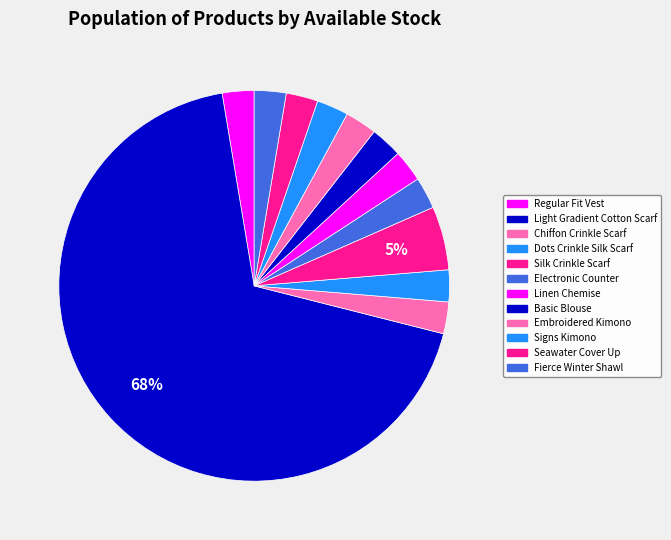

Is there any slice that represents more than half of the pie?

Yes